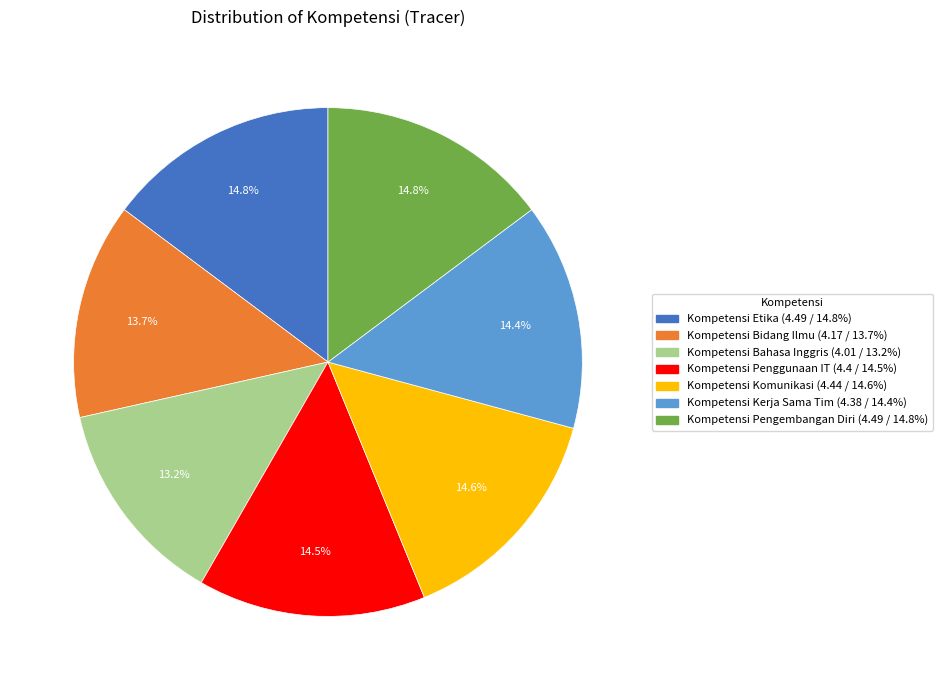

Does Kompetensi Komunikasi represent more than half of the total?

No